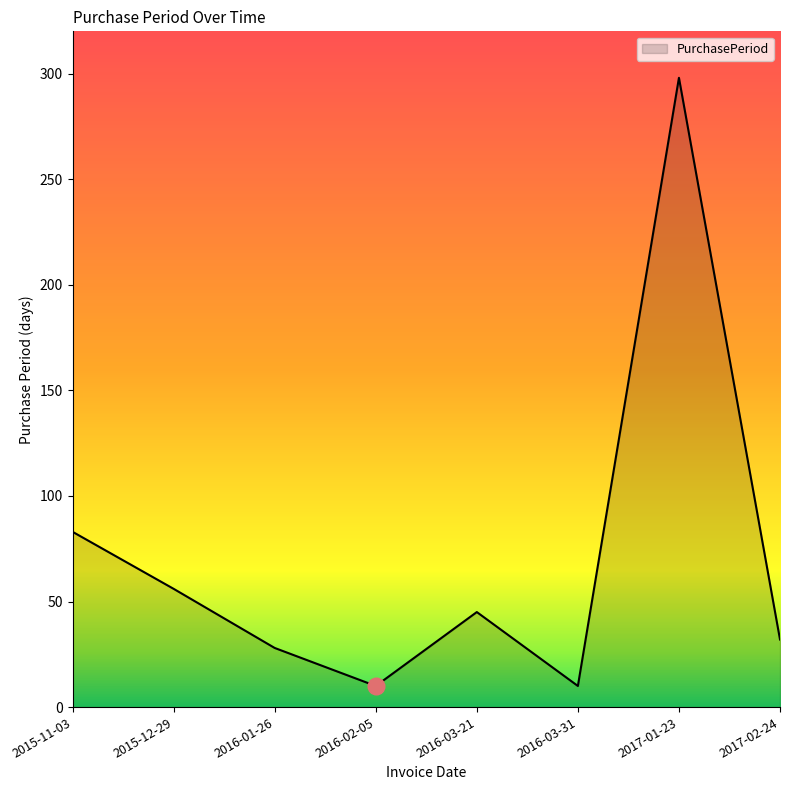

What is the difference between the second highest and second lowest values?

73